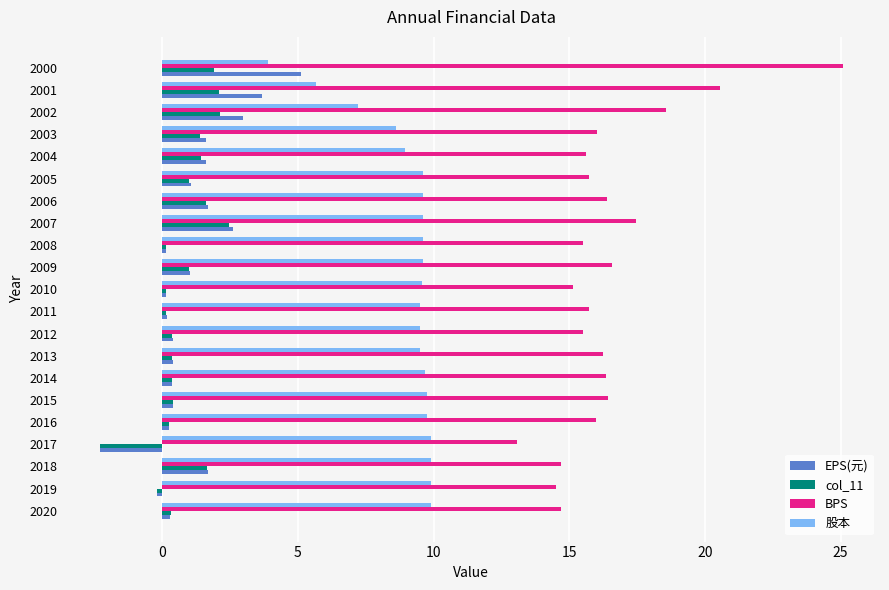

Which series has the largest range (max minus min)?

BPS